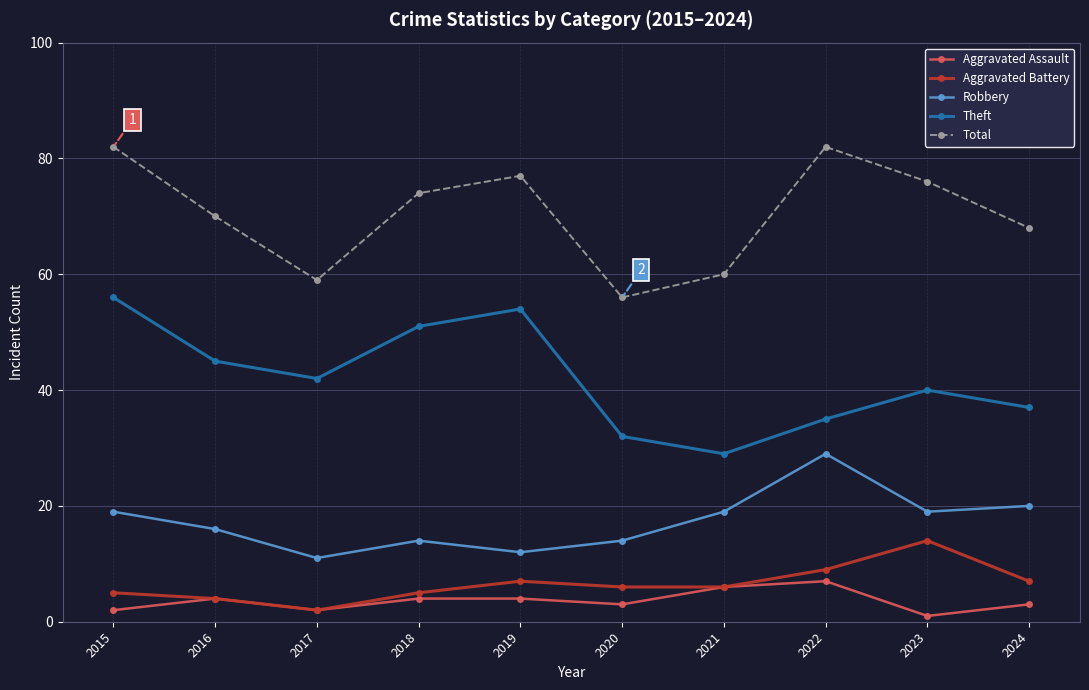

True or false: Total and Aggravated Battery intersect in this chart.

False